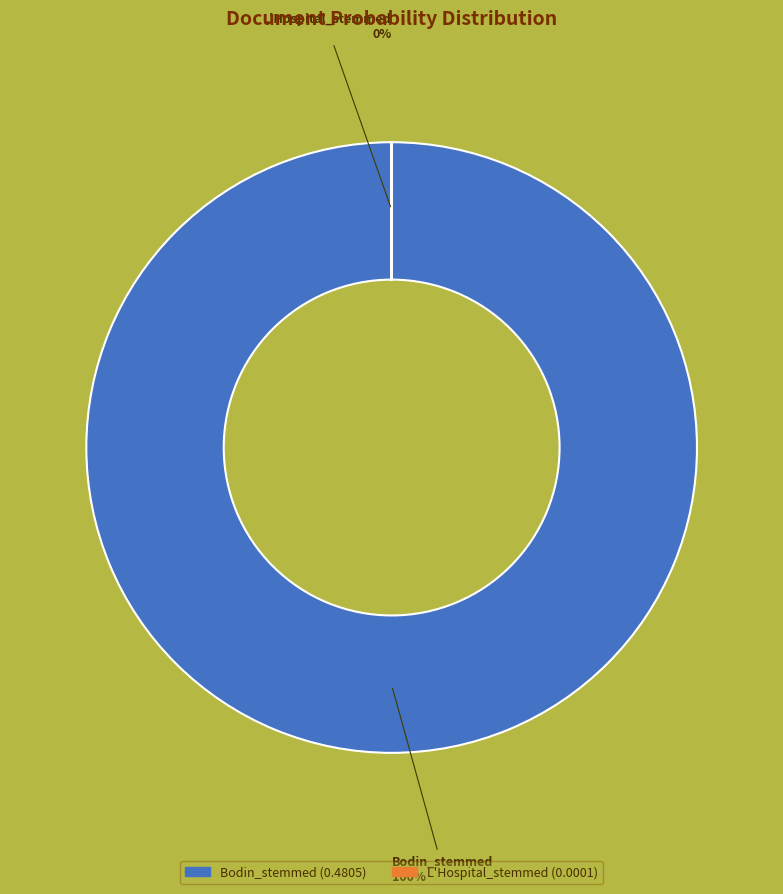

Which slice is the largest?

Bodin_stemmed